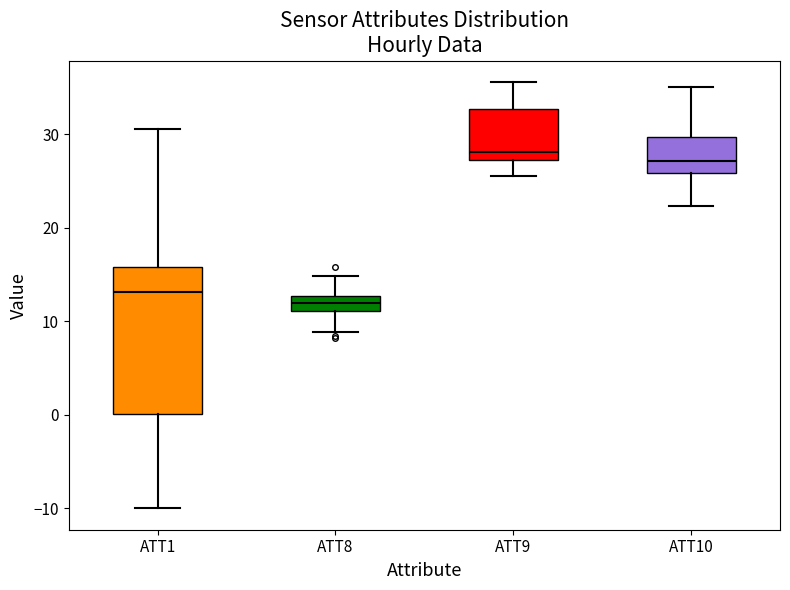

Comparing the boxes themselves (not the whiskers), which one is the tallest?

ATT1